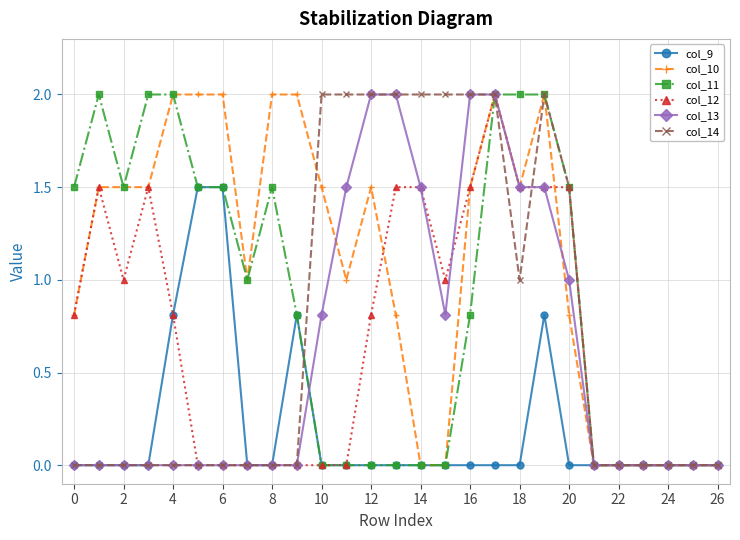

What is the value of the col_14 point at the 13th from the left?

2.0